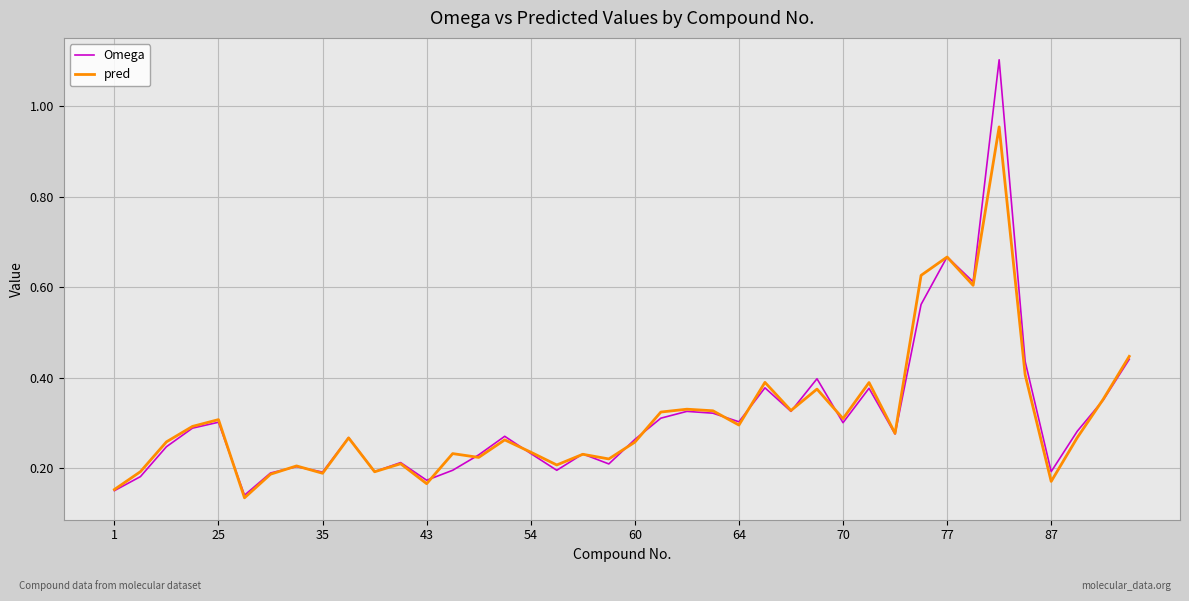

How many categories are shown in the chart?

40